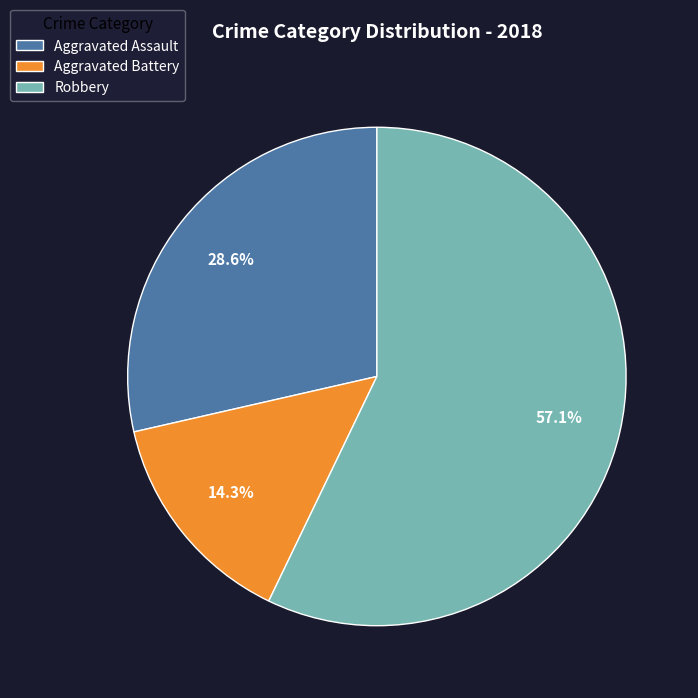

Does Aggravated Battery represent more than half of the total?

No